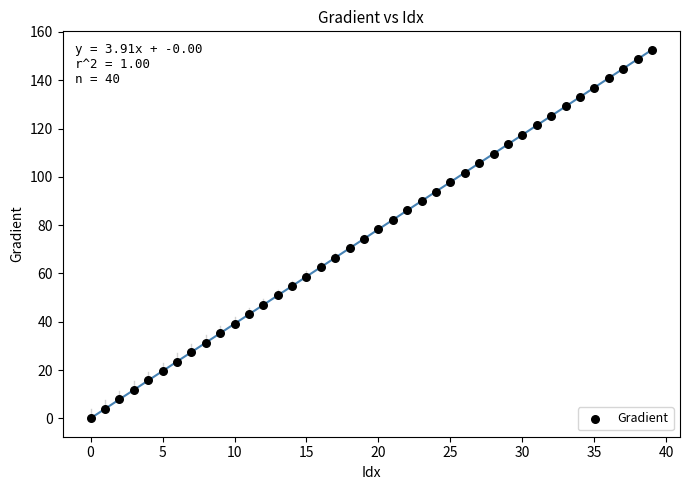

What is the range of Y values (max minus min)?

152.6